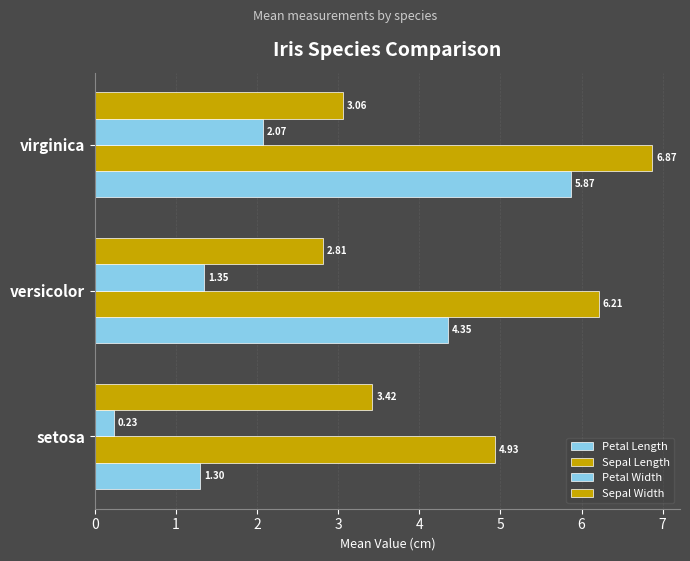

How many values in the Sepal Width series are below 3?

1